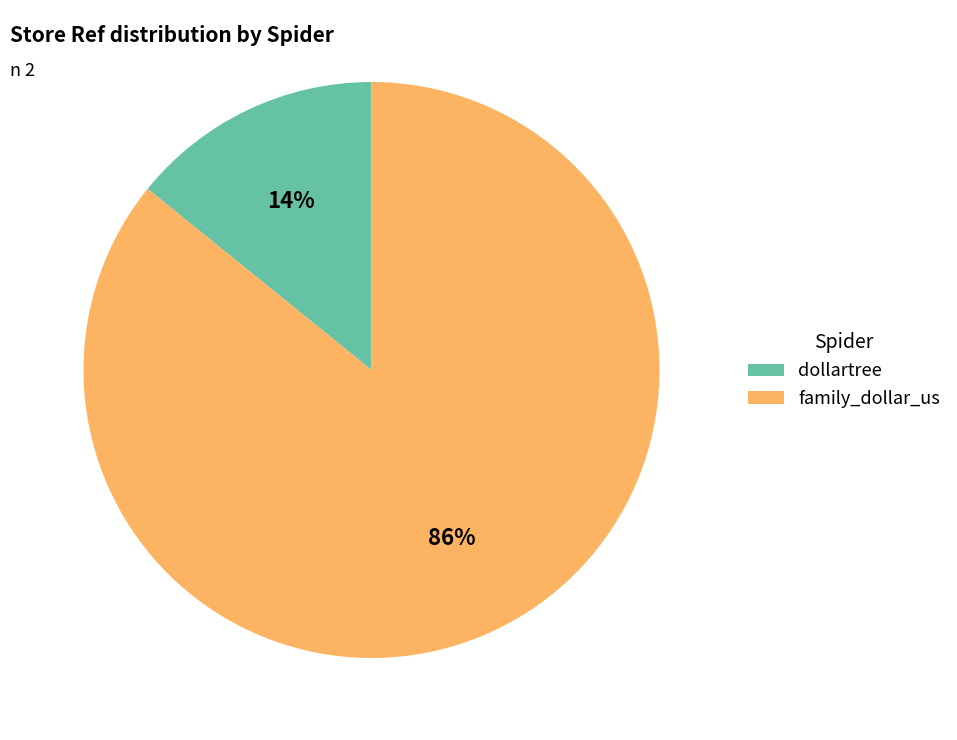

Rank the categories by value from highest to lowest.

family_dollar_us, dollartree